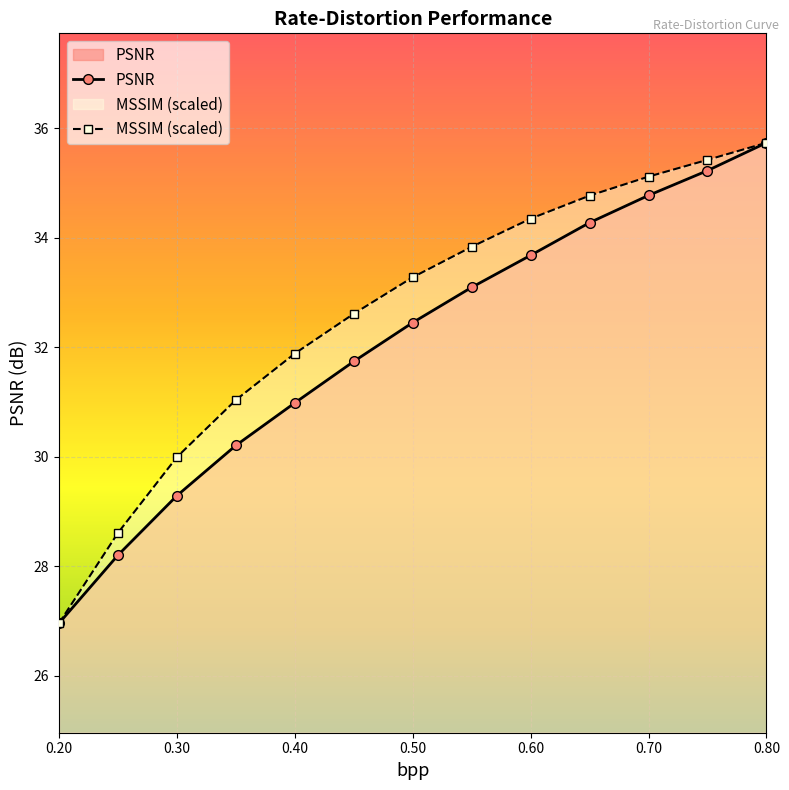

What is the maximum value for MSSIM?

35.7